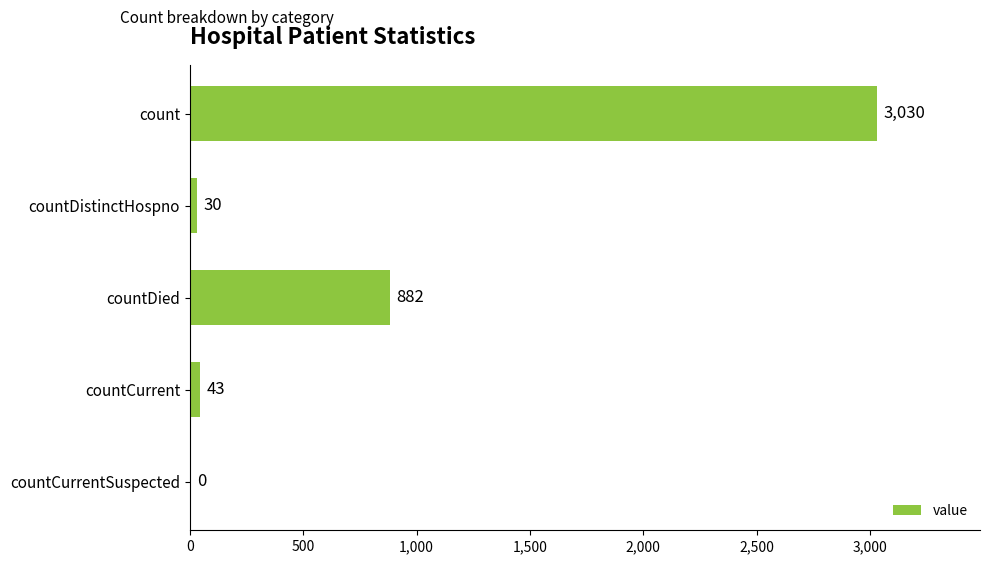

Does the chart contain stacked bars?

No